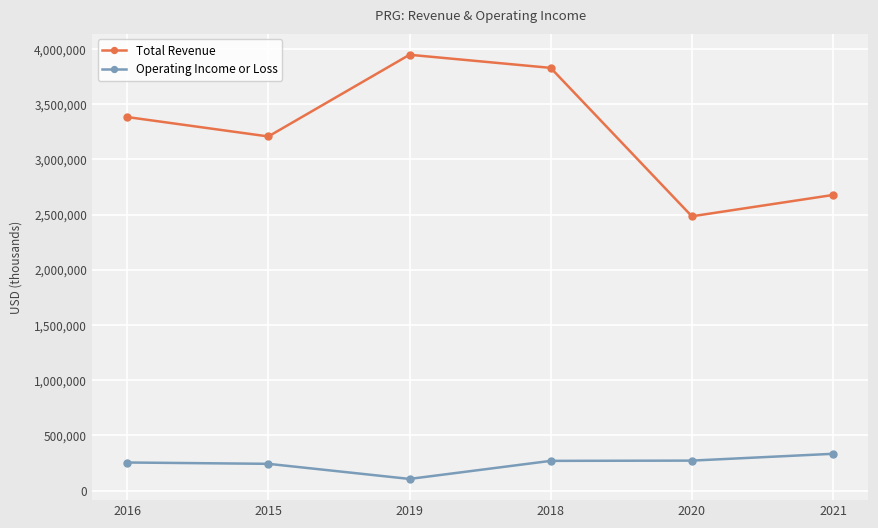

What is the sum of all Operating Income or Loss values?

1478100